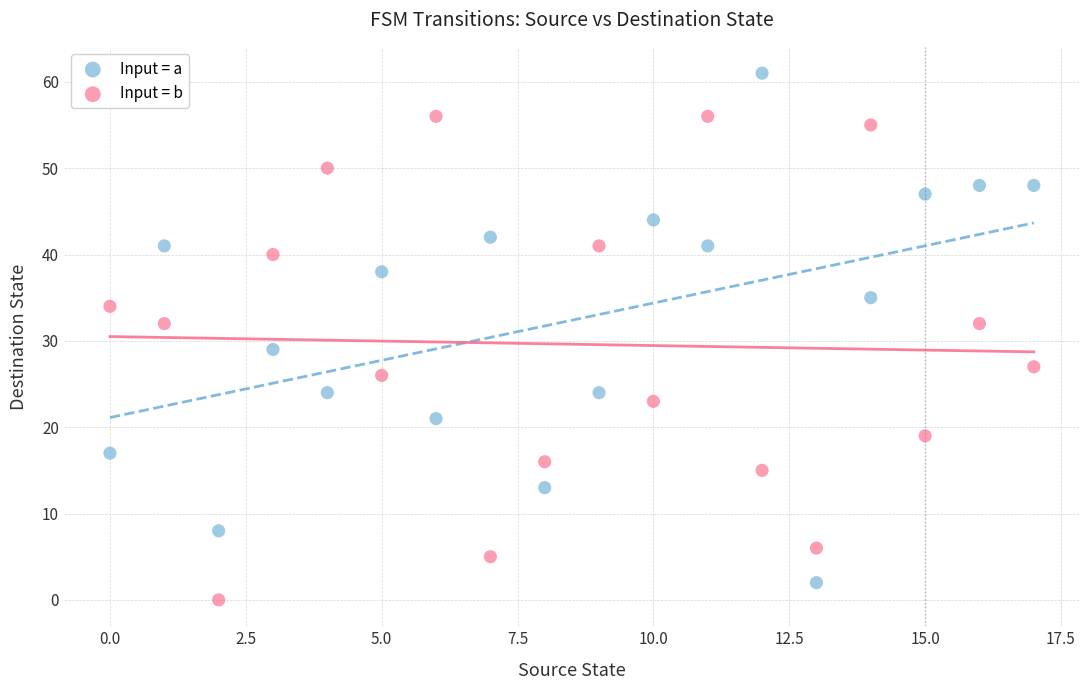

Which series contains the lowest Y value?

Input = b